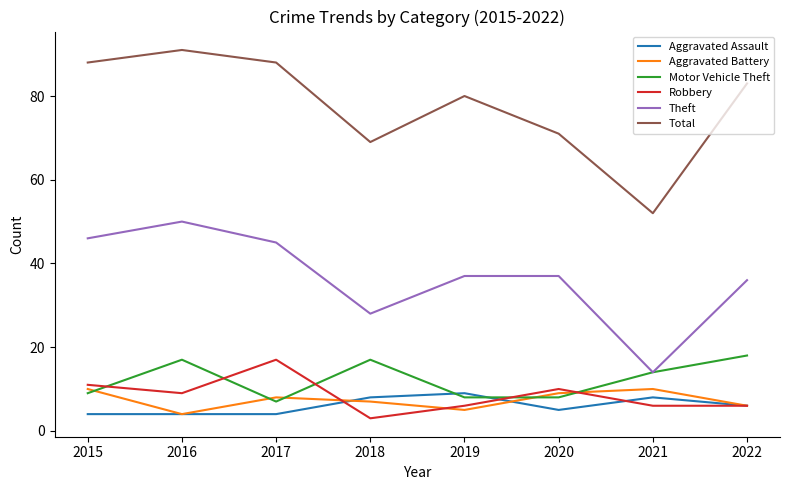

Is it true that Theft equals 31 at 2015?

False